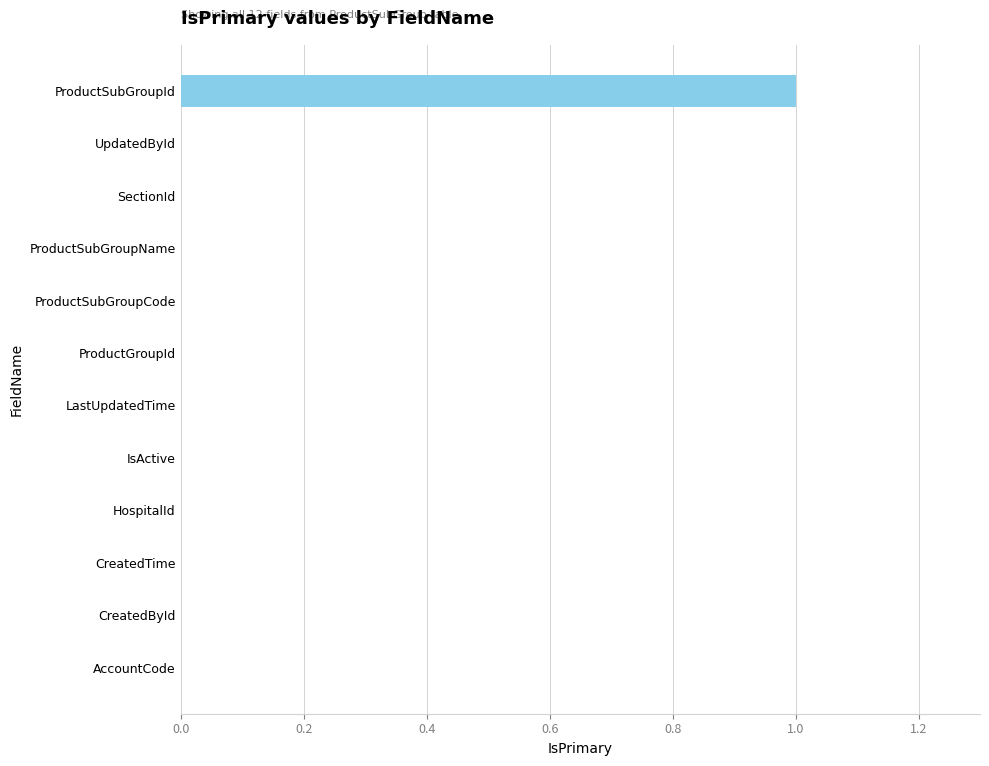

The value at LastUpdatedTime is 0. True or false?

True